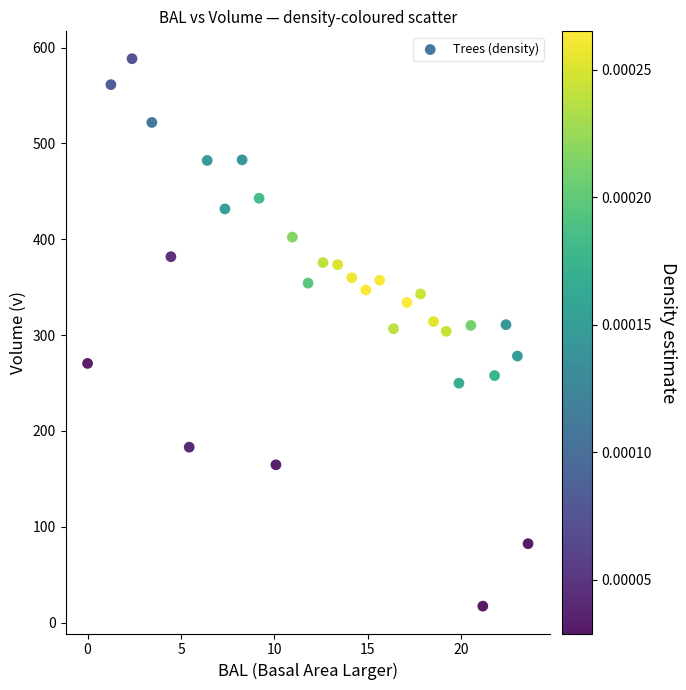

What is the range of Y values (max minus min)?

571.2